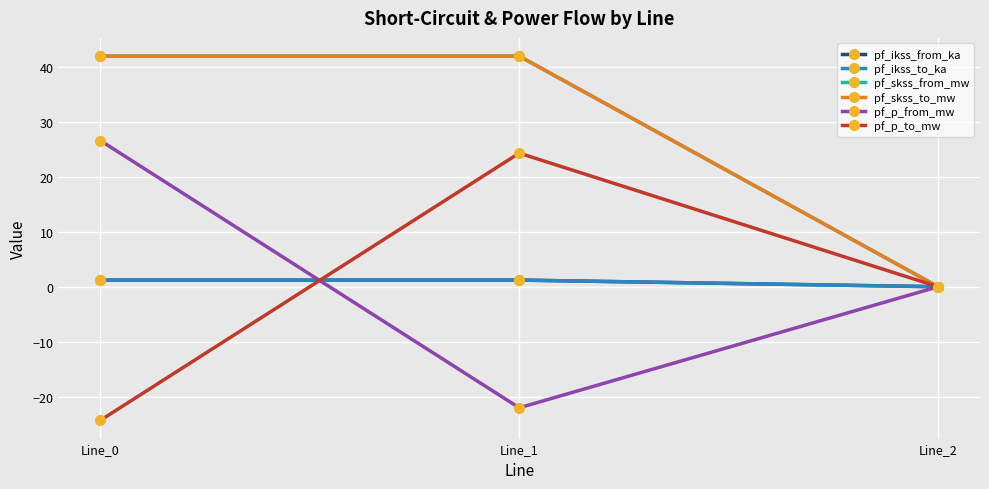

Rank the series by their maximum value, from lowest to highest.

pf_ikss_from_ka, pf_ikss_to_ka, pf_p_to_mw, pf_p_from_mw, pf_skss_from_mw, pf_skss_to_mw